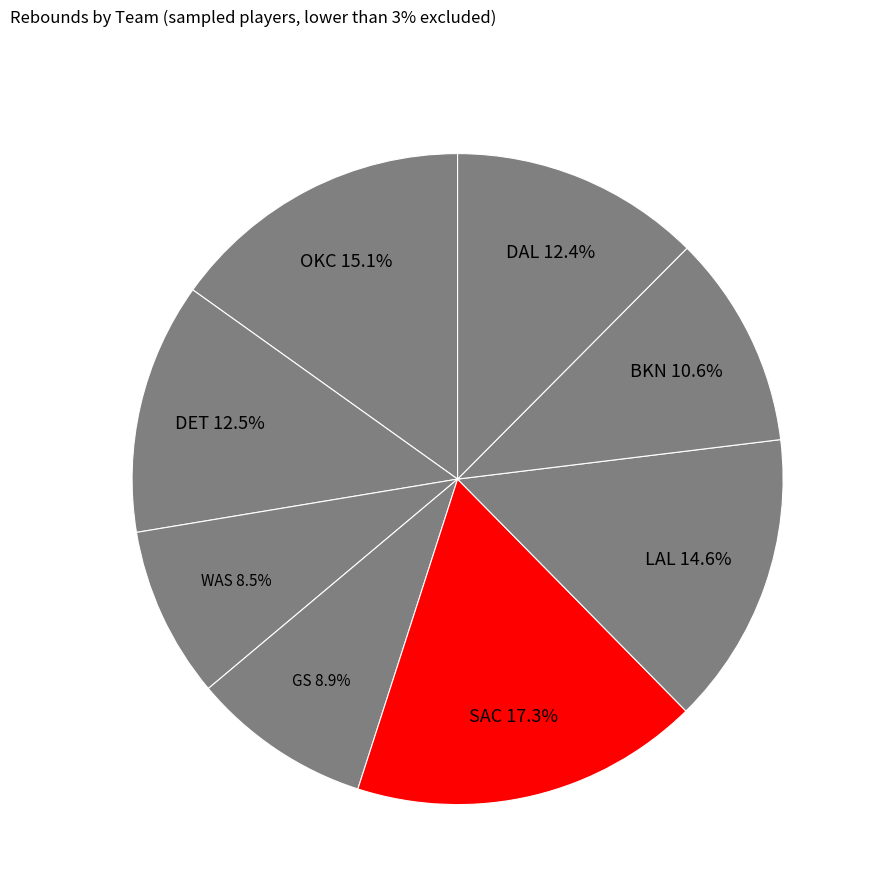

Between WAS and DET, which is larger?

DET